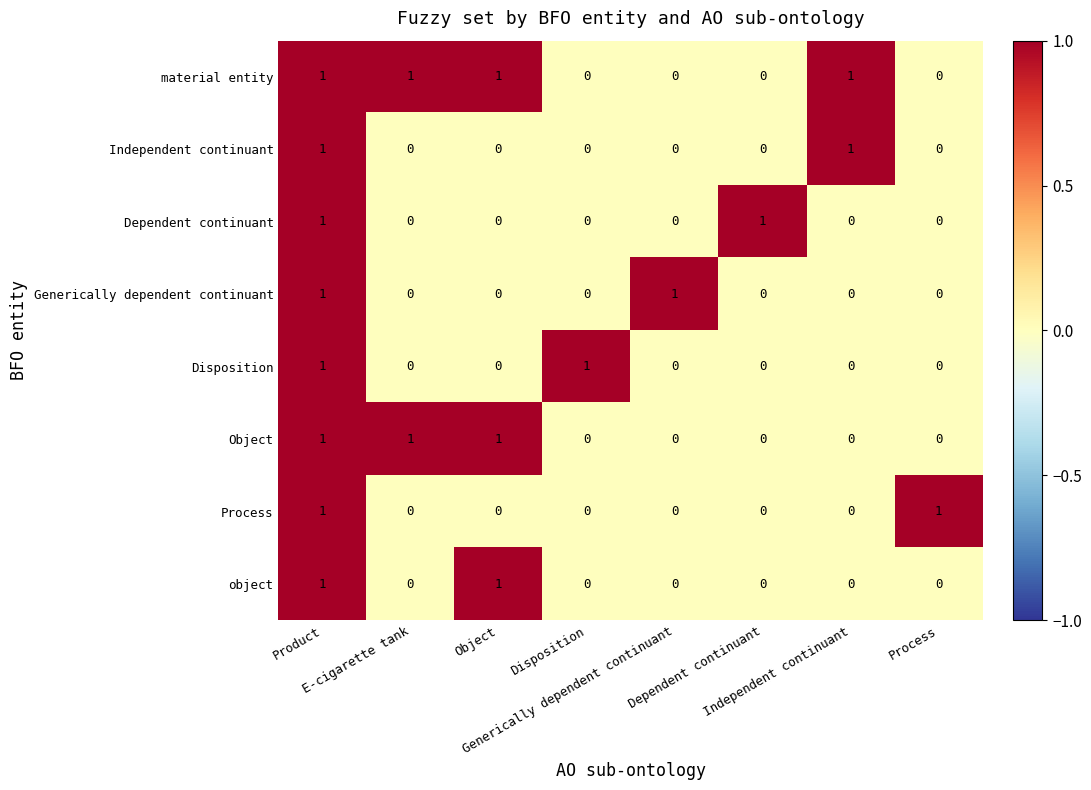

How many data points does each series have?

8